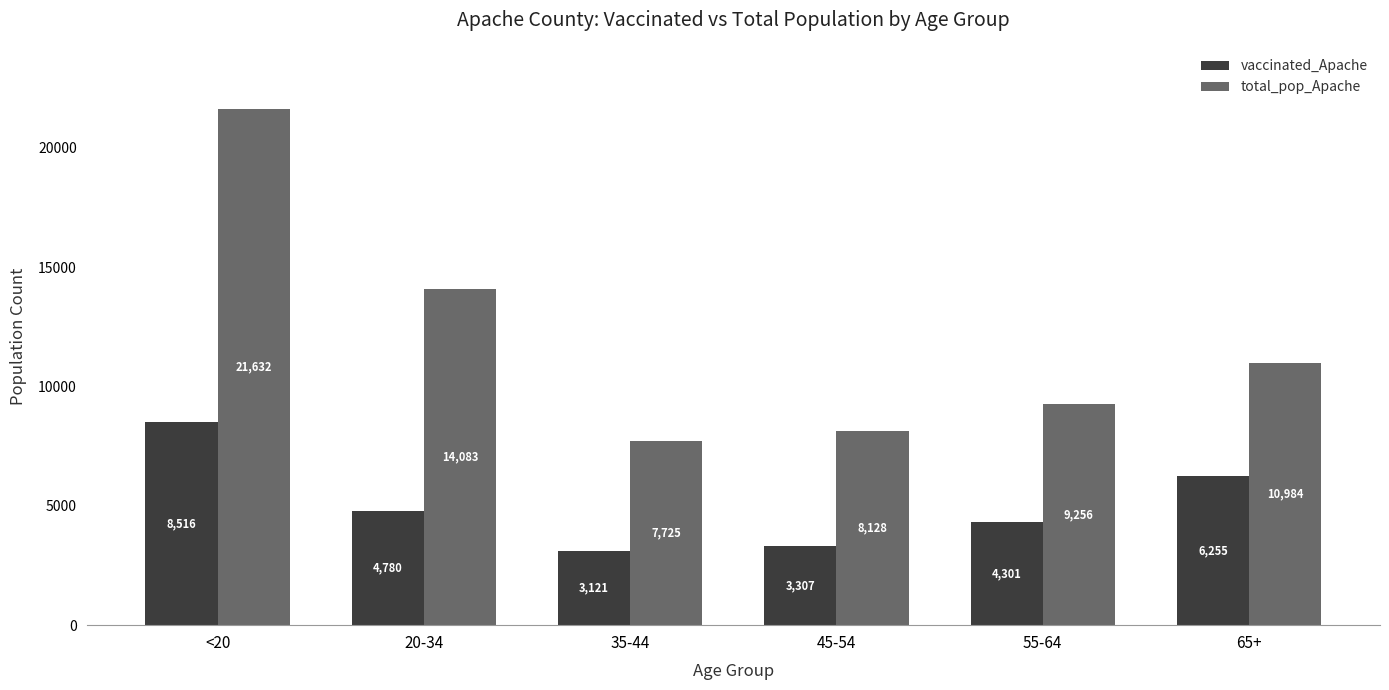

What is the spread (max minus min) of values at 65+?

4729